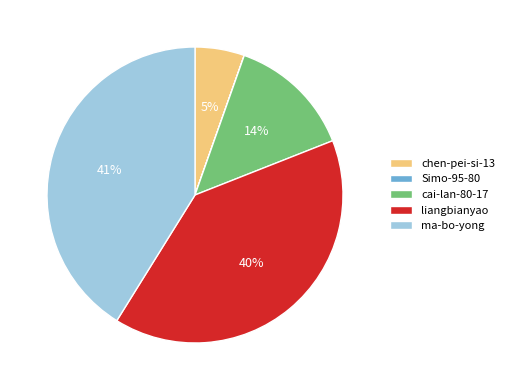

The liangbianyao slice represents 40% of the pie. True or false?

True